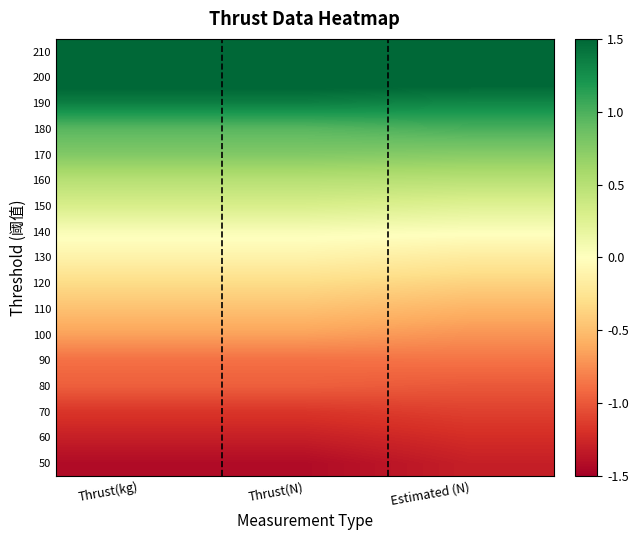

Reading right to left, transcribe all the data shown in this chart.

50: Estimated (N)=-1.3	Thrust(N)=-1.4	Thrust(kg)=-1.4
60: Estimated (N)=-1.2	Thrust(N)=-1.3	Thrust(kg)=-1.3
70: Estimated (N)=-1.1	Thrust(N)=-1.2	Thrust(kg)=-1.2
80: Estimated (N)=-1.0	Thrust(N)=-1.0	Thrust(kg)=-1.0
90: Estimated (N)=-0.9	Thrust(N)=-0.9	Thrust(kg)=-0.9
100: Estimated (N)=-0.7	Thrust(N)=-0.7	Thrust(kg)=-0.7
110: Estimated (N)=-0.6	Thrust(N)=-0.5	Thrust(kg)=-0.5
120: Estimated (N)=-0.4	Thrust(N)=-0.3	Thrust(kg)=-0.3
130: Estimated (N)=-0.2	Thrust(N)=-0.1	Thrust(kg)=-0.1
140: Estimated (N)=0.0	Thrust(N)=0.0	Thrust(kg)=0.0
150: Estimated (N)=0.2	Thrust(N)=0.3	Thrust(kg)=0.3
160: Estimated (N)=0.5	Thrust(N)=0.5	Thrust(kg)=0.5
170: Estimated (N)=0.7	Thrust(N)=0.8	Thrust(kg)=0.8
180: Estimated (N)=1.0	Thrust(N)=1.0	Thrust(kg)=1.0
190: Estimated (N)=1.3	Thrust(N)=1.4	Thrust(kg)=1.4
200: Estimated (N)=1.6	Thrust(N)=1.6	Thrust(kg)=1.6
210: Estimated (N)=1.9	Thrust(N)=1.8	Thrust(kg)=1.8